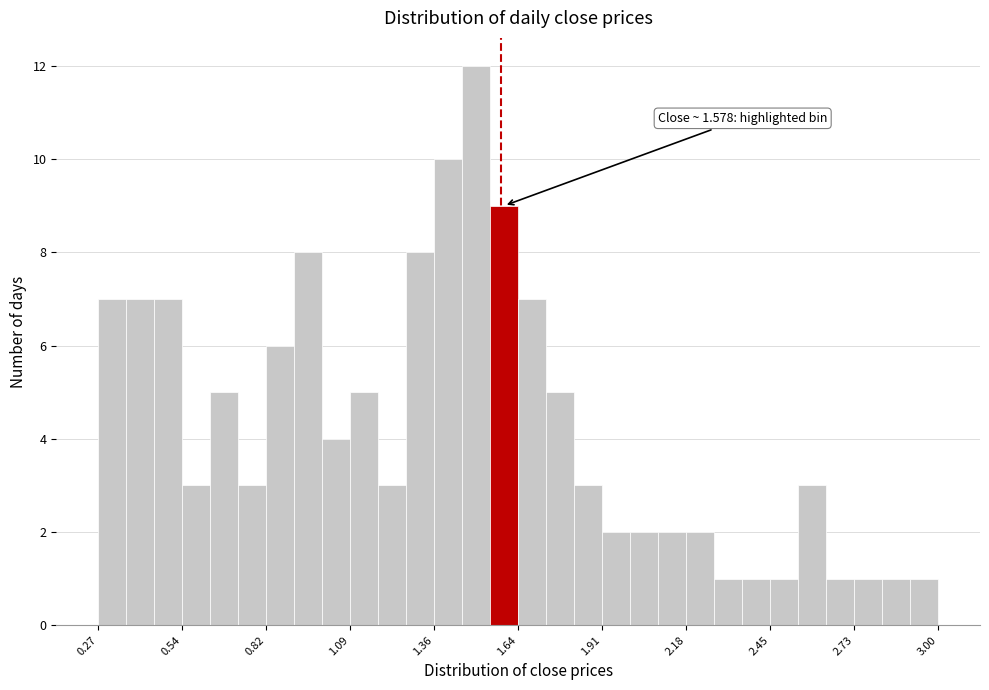

Read against the x-axis, roughly where is the centre of the tallest bar?

1.50